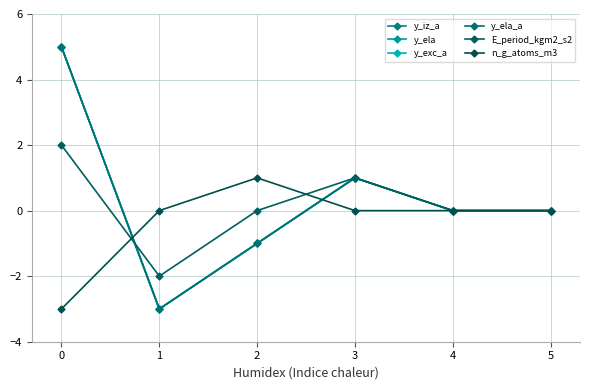

Does the chart have visible grid lines?

Yes